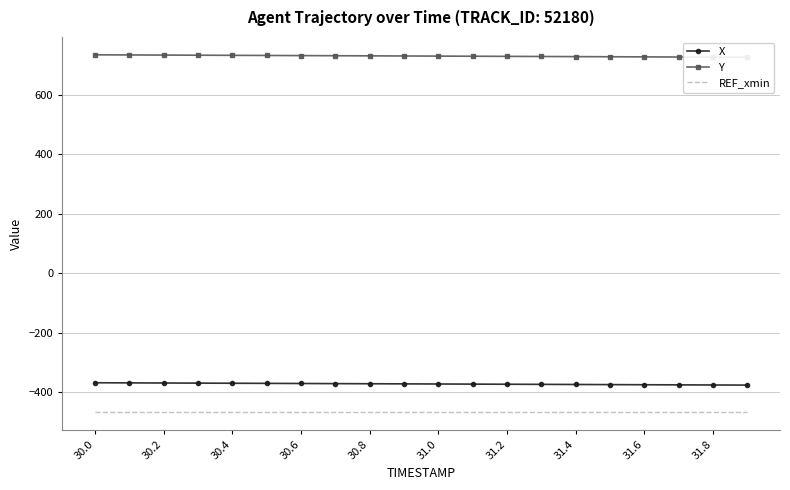

At which label does X first exceed -372?

30.0